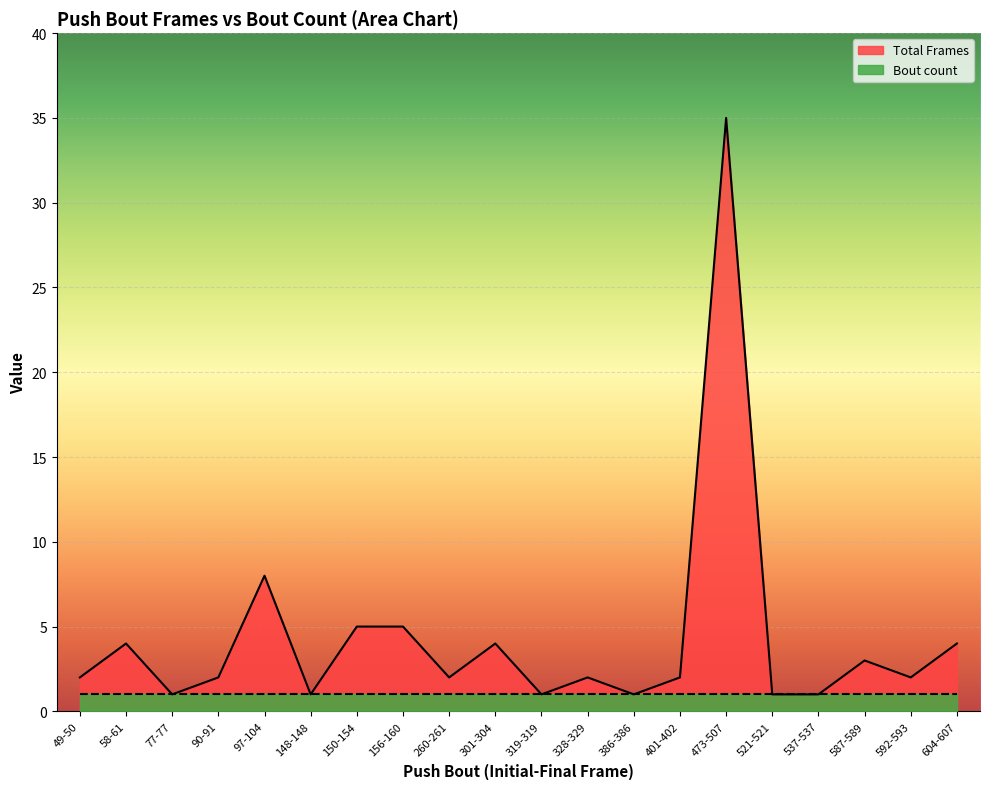

Between 150-154 and 77-77, which is larger?

150-154